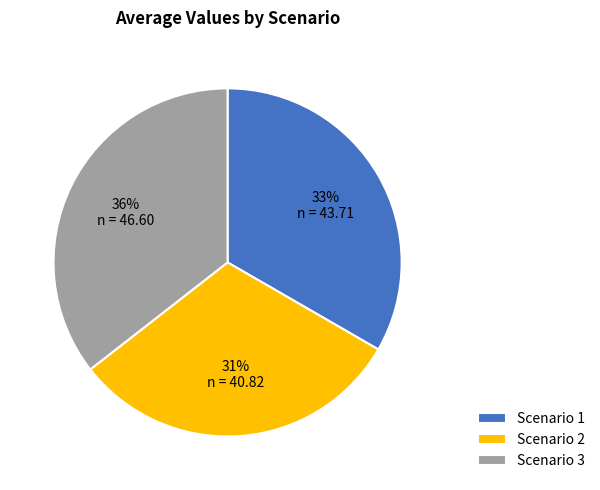

Is it true that Scenario 3 is 25% of the pie?

False